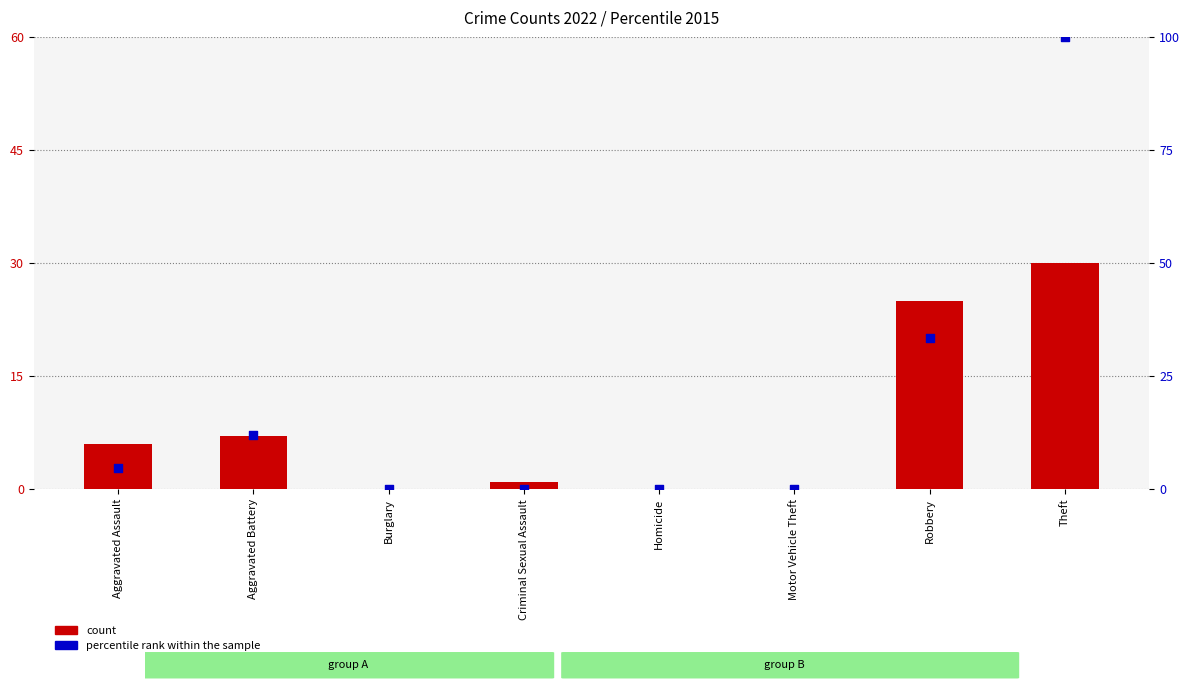

At how many categories does at least one series exceed 67?

1